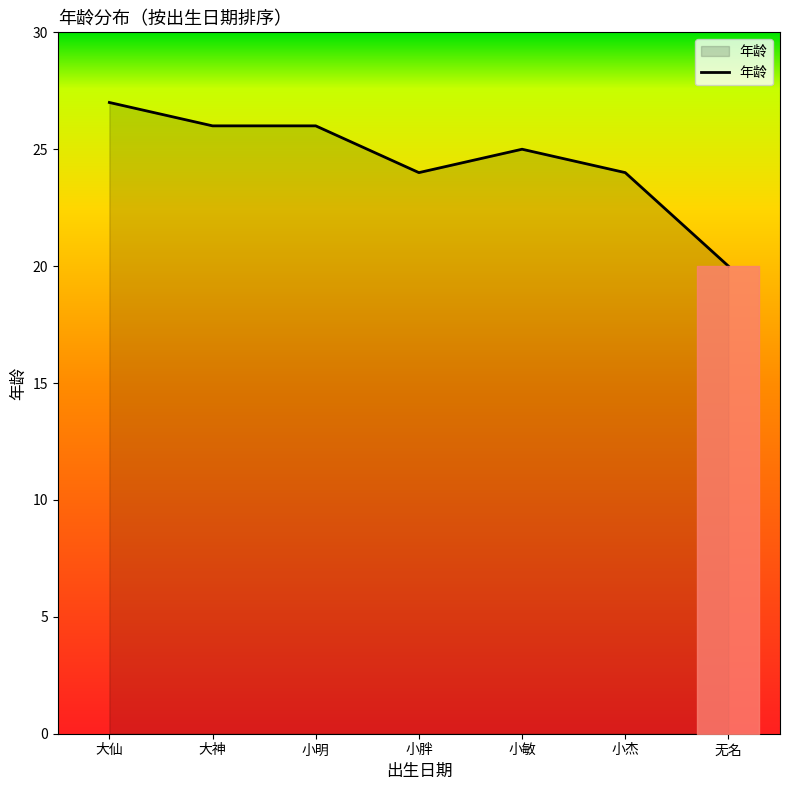

Where does the data first go above 25?

大仙